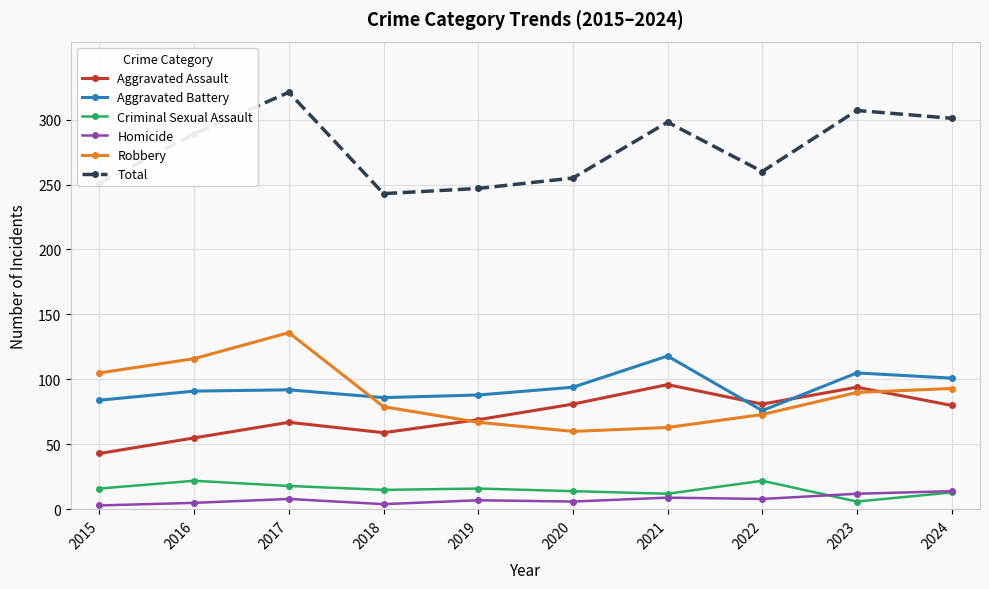

Is this an area chart (filled region under the line)?

No